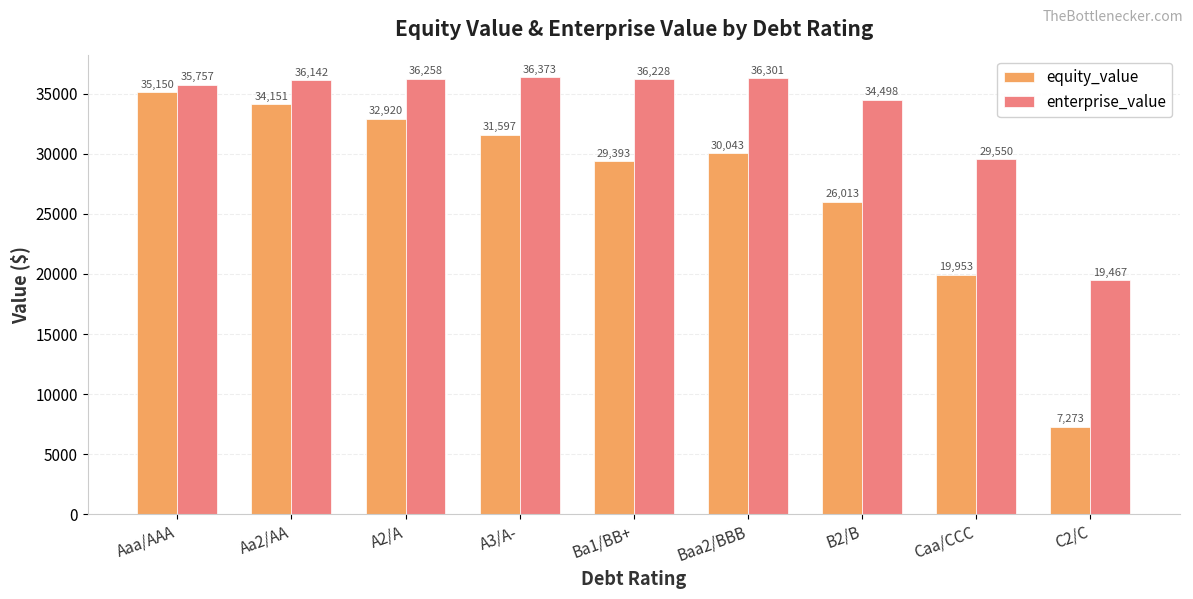

What is the highest value of the equity_value series?

35149.8